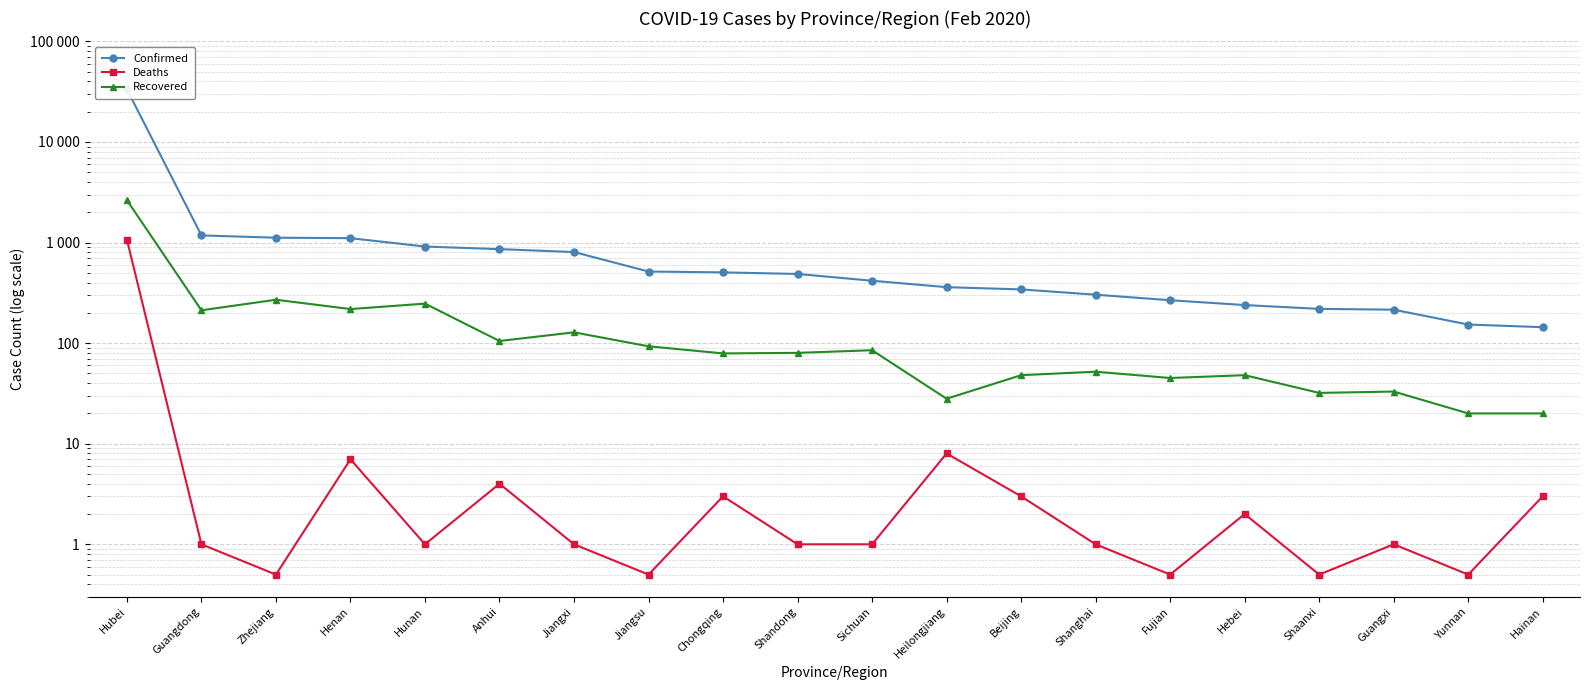

What is the maximum value shown in the chart?

33366.0